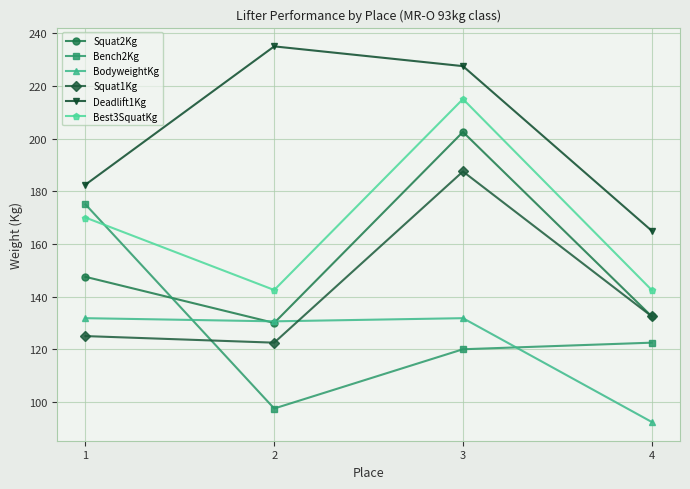

Rank the series by their maximum value, from lowest to highest.

BodyweightKg, Bench2Kg, Squat1Kg, Squat2Kg, Best3SquatKg, Deadlift1Kg